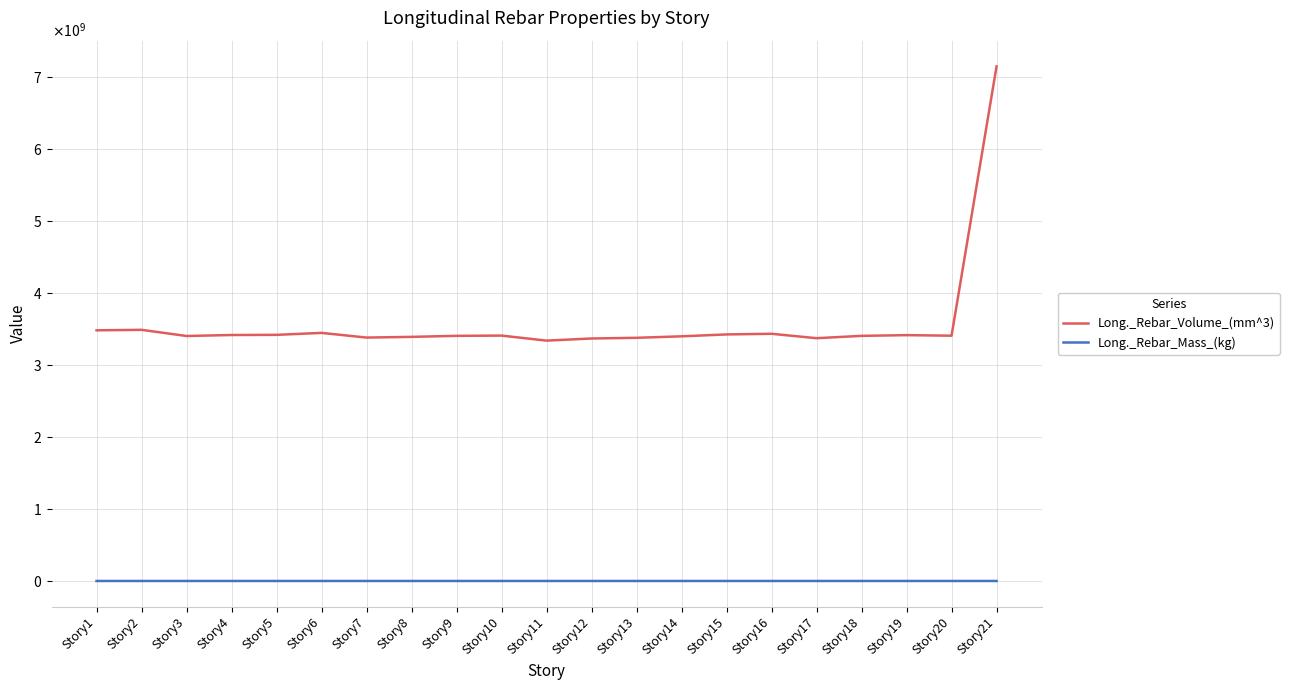

At which label does Long._Rebar_Mass_(kg) first exceed 26714?

Story1